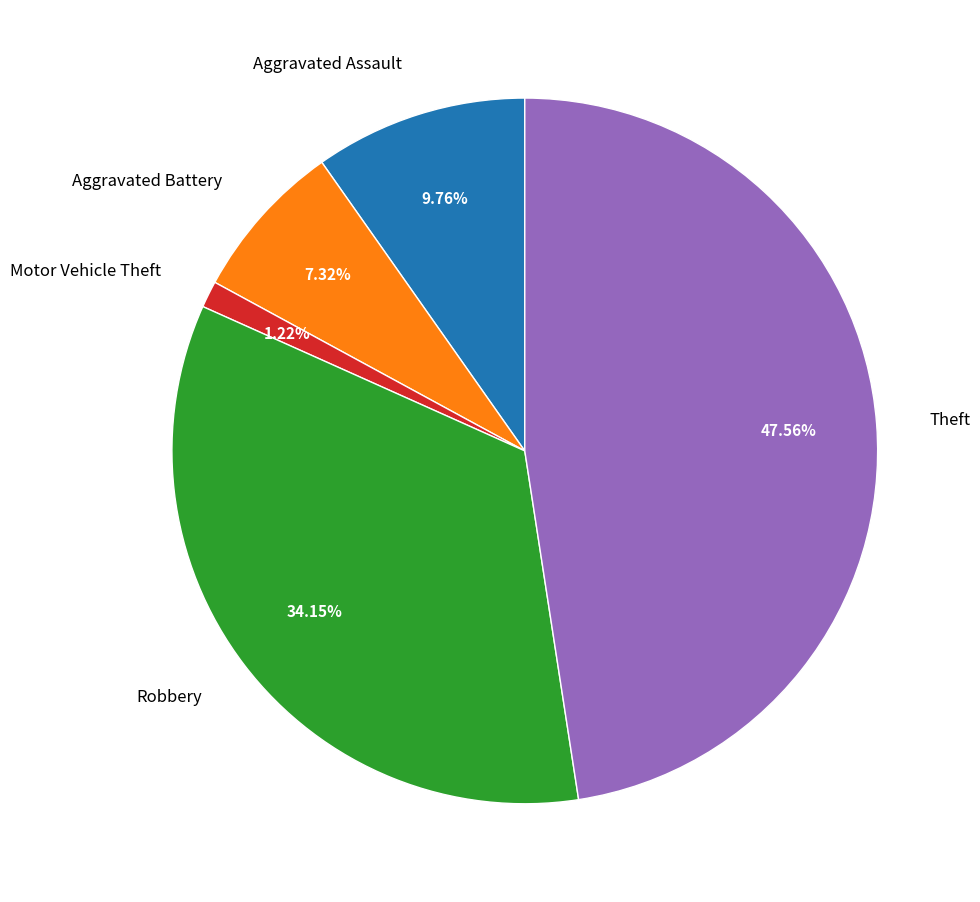

To the nearest percent, what is the difference between the Aggravated Assault and Motor Vehicle Theft slice percentages?

9%